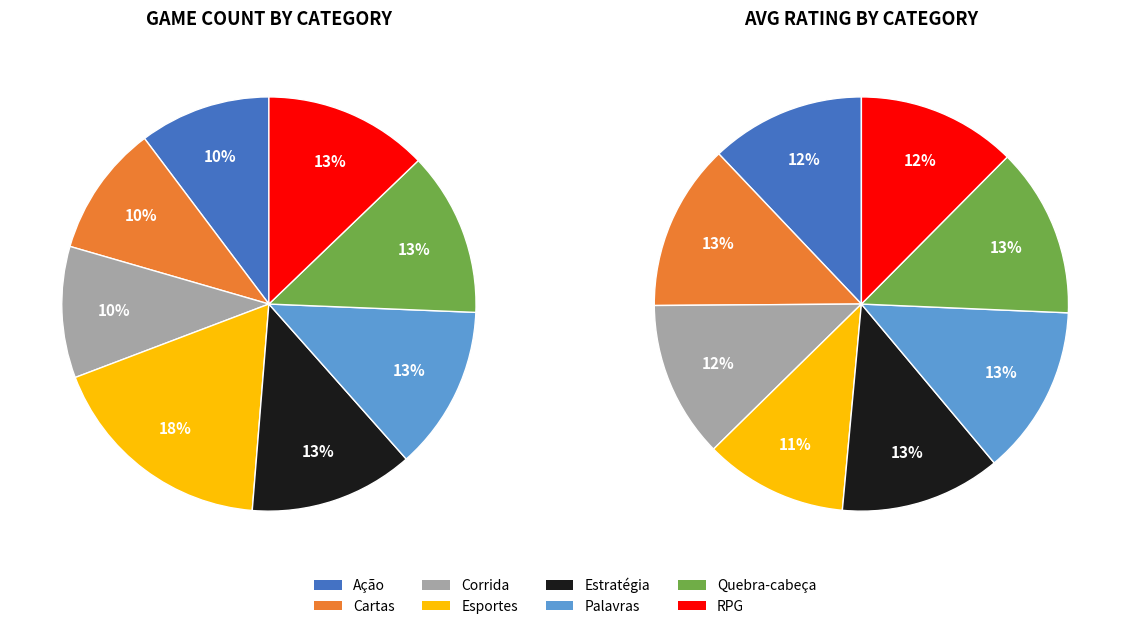

Is there any slice that represents more than half of the pie?

No